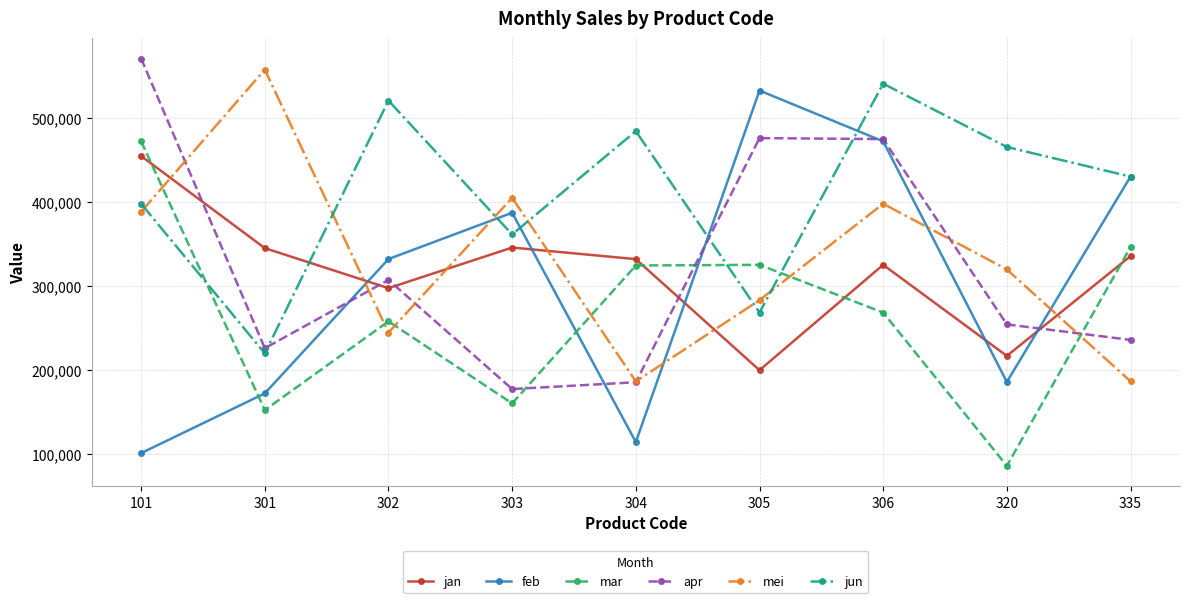

Where does the jan series first go above 332100?

101